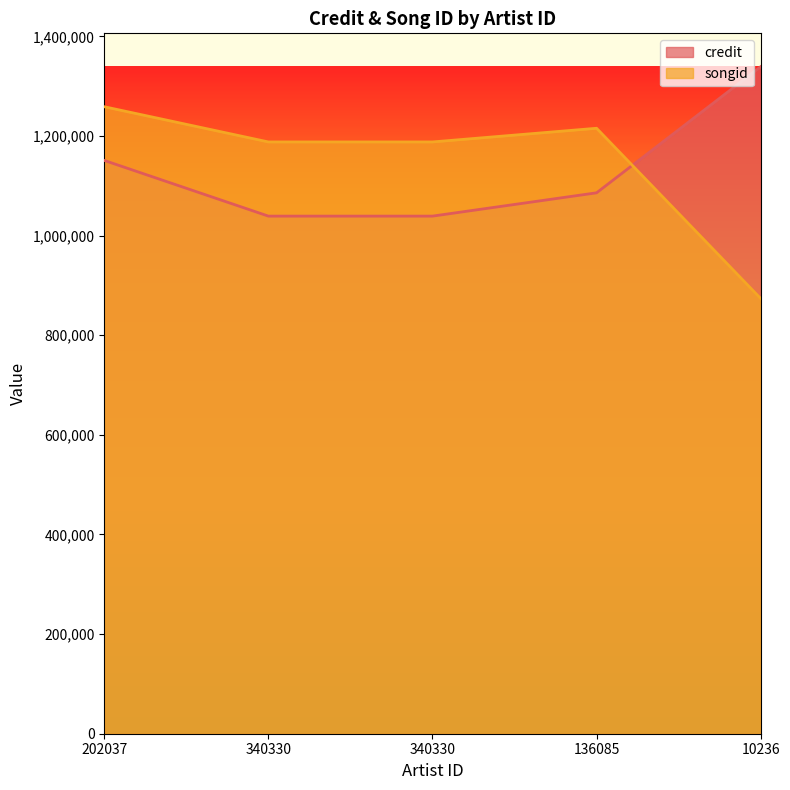

What is the approximate value of credit at 10236?

1339255